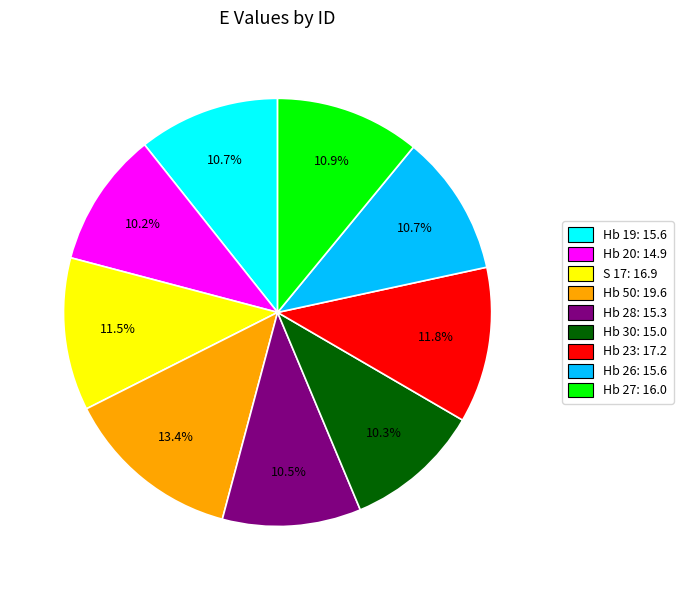

How many segments does this pie chart have?

9